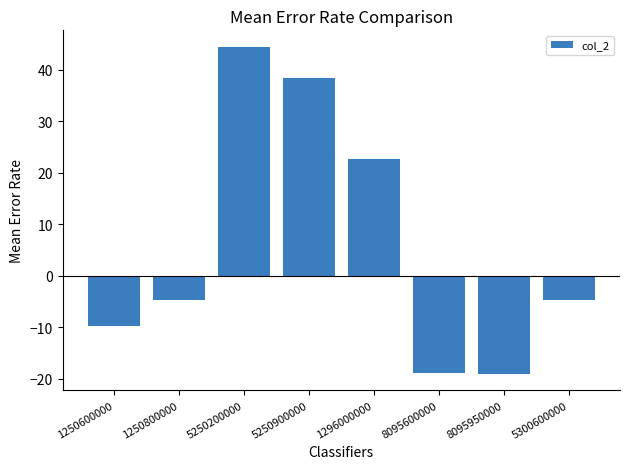

How many categories are shown in the chart?

8